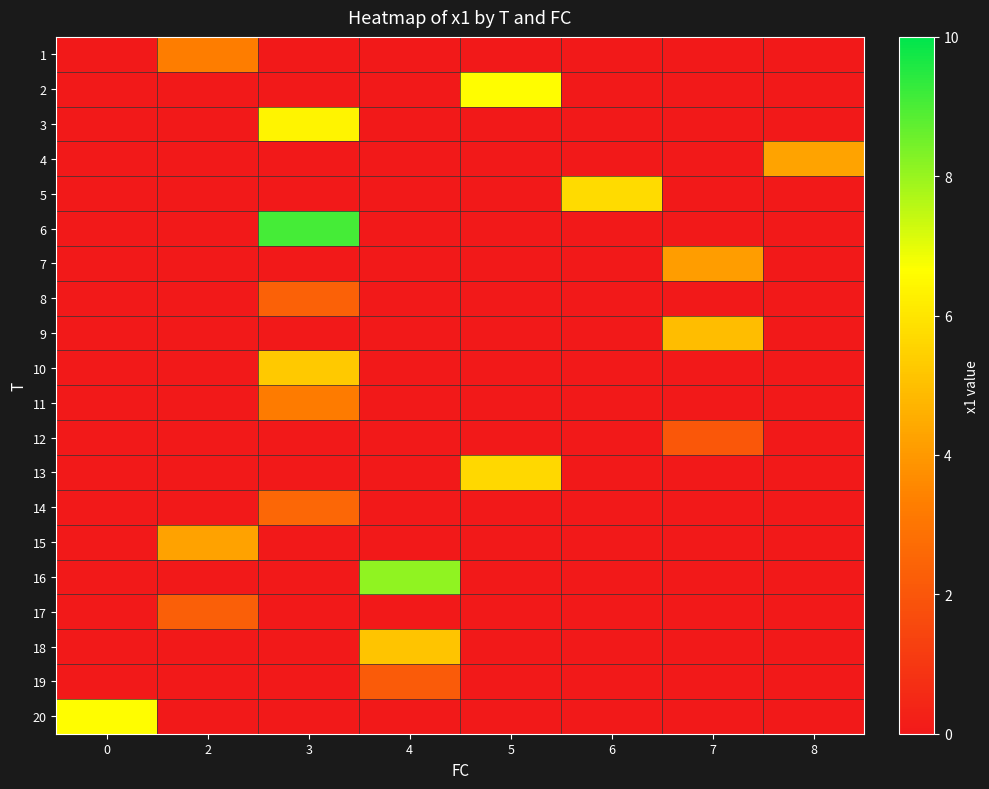

Reading left to right, extract all data points from this chart.

1: 0=0.0	2=3.3	3=0.0	4=0.0	5=0.0	6=0.0	7=0.0	8=0.0
2: 0=0.0	2=0.0	3=0.0	4=0.0	5=6.6	6=0.0	7=0.0	8=0.0
3: 0=0.0	2=0.0	3=6.4	4=0.0	5=0.0	6=0.0	7=0.0	8=0.0
4: 0=0.0	2=0.0	3=0.0	4=0.0	5=0.0	6=0.0	7=0.0	8=4.3
5: 0=0.0	2=0.0	3=0.0	4=0.0	5=0.0	6=5.7	7=0.0	8=0.0
6: 0=0.0	2=0.0	3=9.1	4=0.0	5=0.0	6=0.0	7=0.0	8=0.0
7: 0=0.0	2=0.0	3=0.0	4=0.0	5=0.0	6=0.0	7=4.1	8=0.0
8: 0=0.0	2=0.0	3=2.4	4=0.0	5=0.0	6=0.0	7=0.0	8=0.0
9: 0=0.0	2=0.0	3=0.0	4=0.0	5=0.0	6=0.0	7=4.9	8=0.0
10: 0=0.0	2=0.0	3=5.3	4=0.0	5=0.0	6=0.0	7=0.0	8=0.0
11: 0=0.0	2=0.0	3=3.2	4=0.0	5=0.0	6=0.0	7=0.0	8=0.0
12: 0=0.0	2=0.0	3=0.0	4=0.0	5=0.0	6=0.0	7=2.1	8=0.0
13: 0=0.0	2=0.0	3=0.0	4=0.0	5=5.7	6=0.0	7=0.0	8=0.0
14: 0=0.0	2=0.0	3=2.6	4=0.0	5=0.0	6=0.0	7=0.0	8=0.0
15: 0=0.0	2=4.2	3=0.0	4=0.0	5=0.0	6=0.0	7=0.0	8=0.0
16: 0=0.0	2=0.0	3=0.0	4=8.1	5=0.0	6=0.0	7=0.0	8=0.0
17: 0=0.0	2=2.3	3=0.0	4=0.0	5=0.0	6=0.0	7=0.0	8=0.0
18: 0=0.0	2=0.0	3=0.0	4=5.2	5=0.0	6=0.0	7=0.0	8=0.0
19: 0=0.0	2=0.0	3=0.0	4=2.2	5=0.0	6=0.0	7=0.0	8=0.0
20: 0=6.6	2=0.0	3=0.0	4=0.0	5=0.0	6=0.0	7=0.0	8=0.0